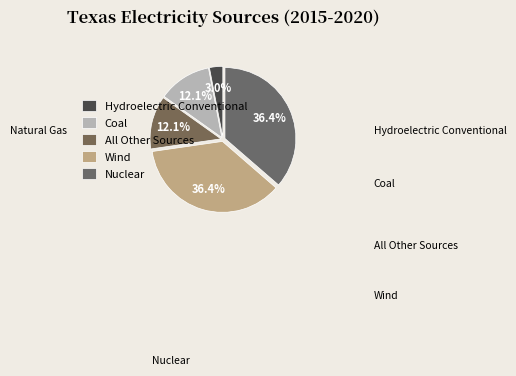

How many slices are in this pie chart?

5